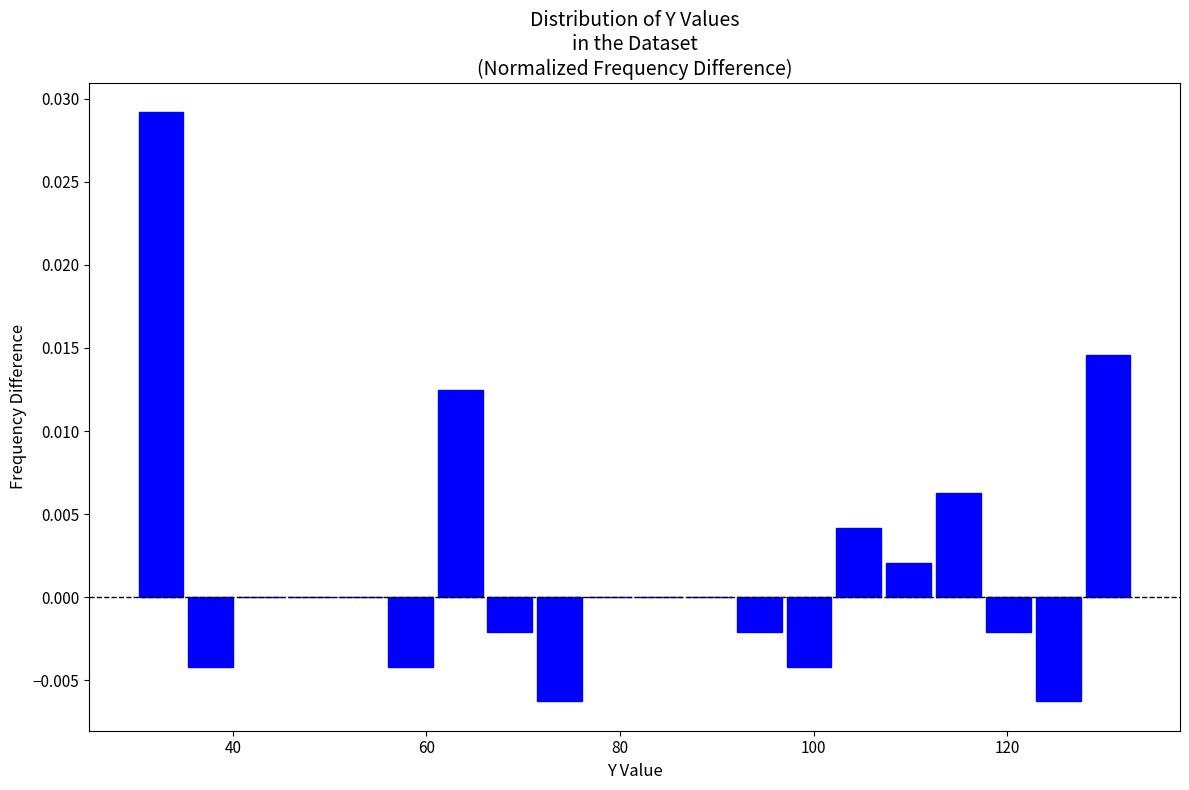

Read against the x-axis, roughly where is the centre of the tallest bar?

32